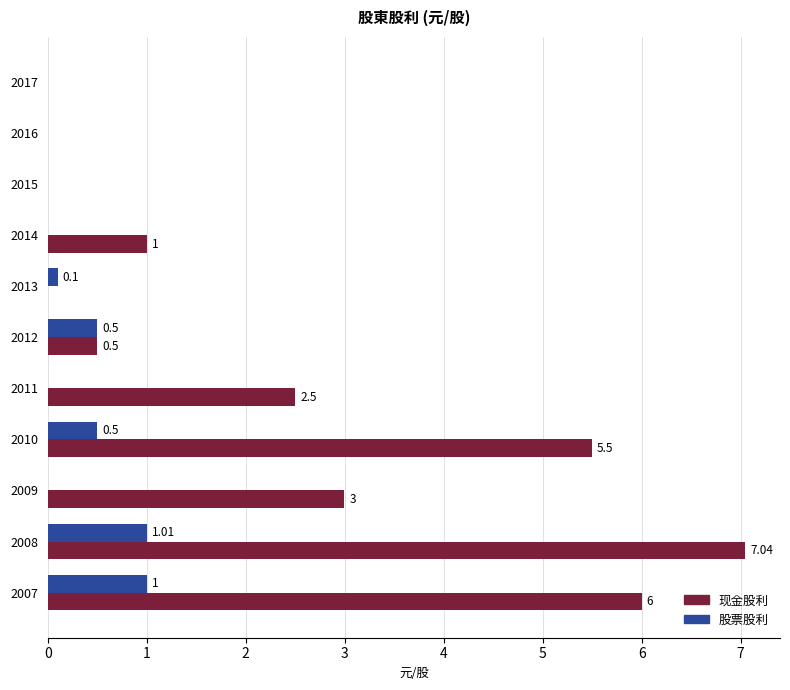

What is the sum of all 股票股利 values?

3.1